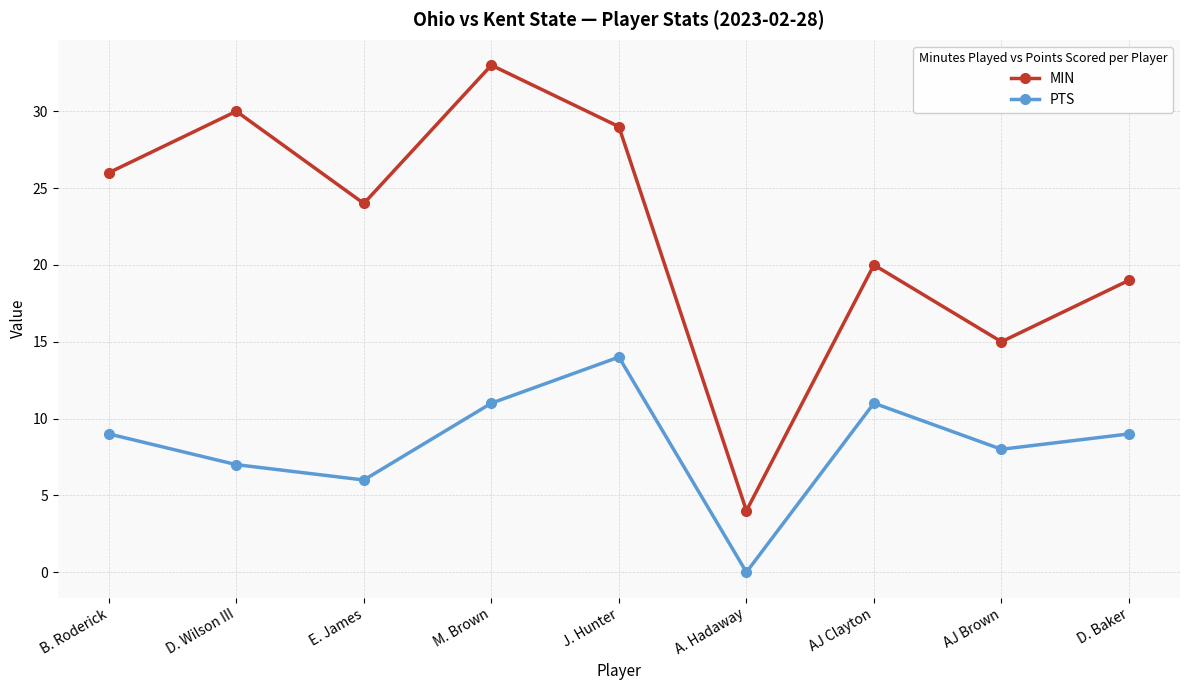

Between D. Wilson III and J. Hunter, which series saw the biggest shift?

PTS